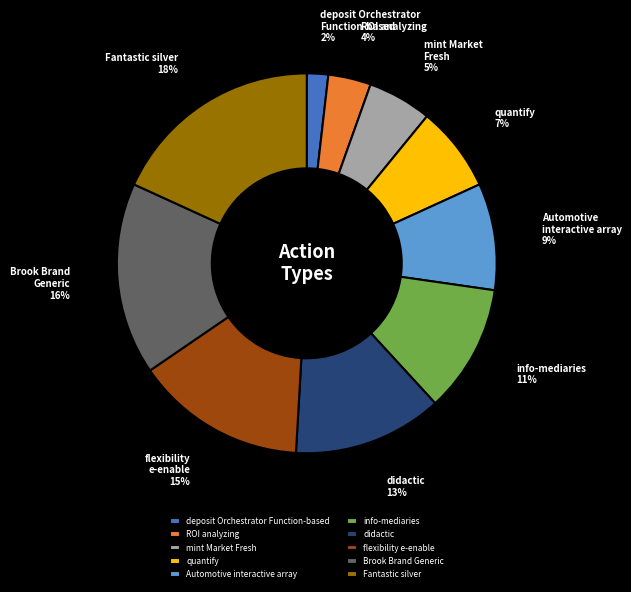

Which slice is the smallest?

deposit Orchestrator Function-based